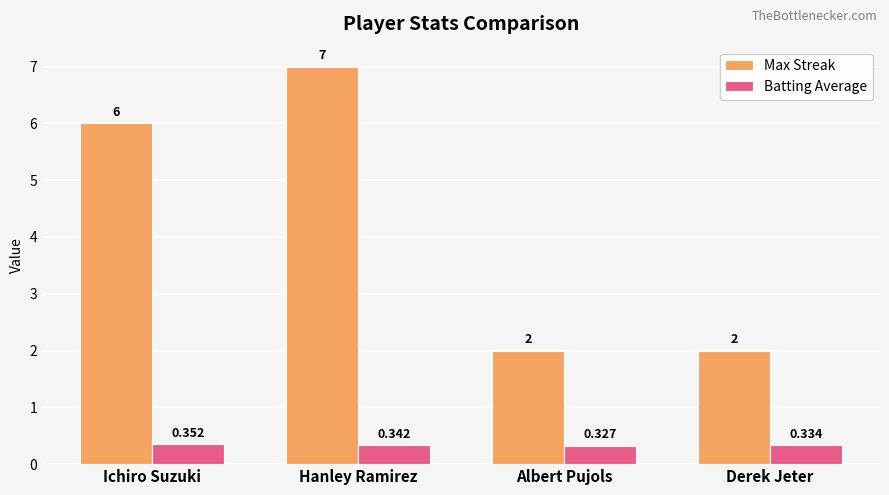

What is the difference between the highest and lowest values at Derek Jeter?

1.7